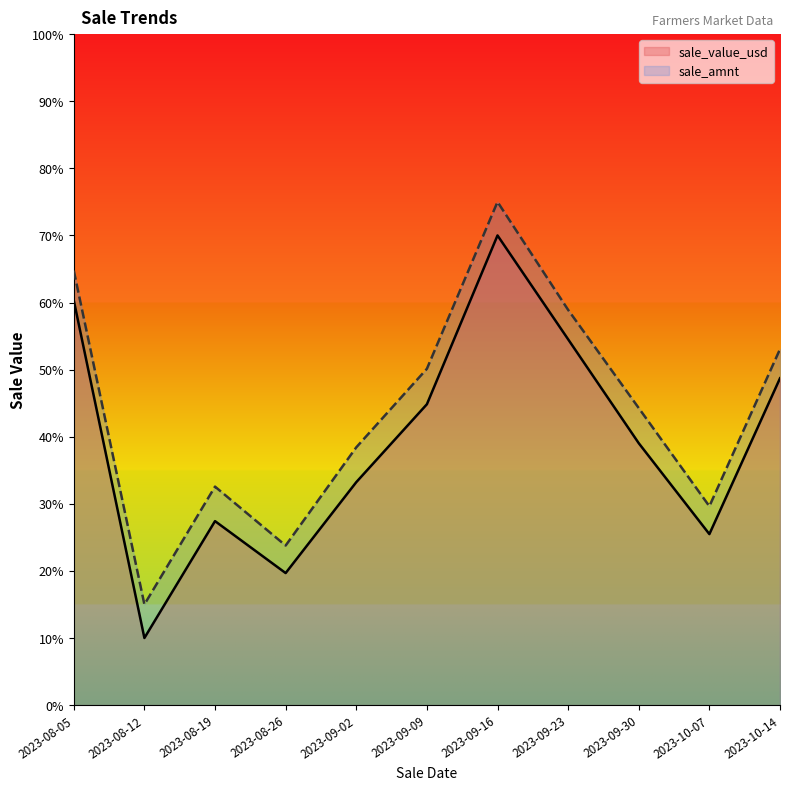

True or false: sale_amnt and sale_value_usd cross at least once.

False